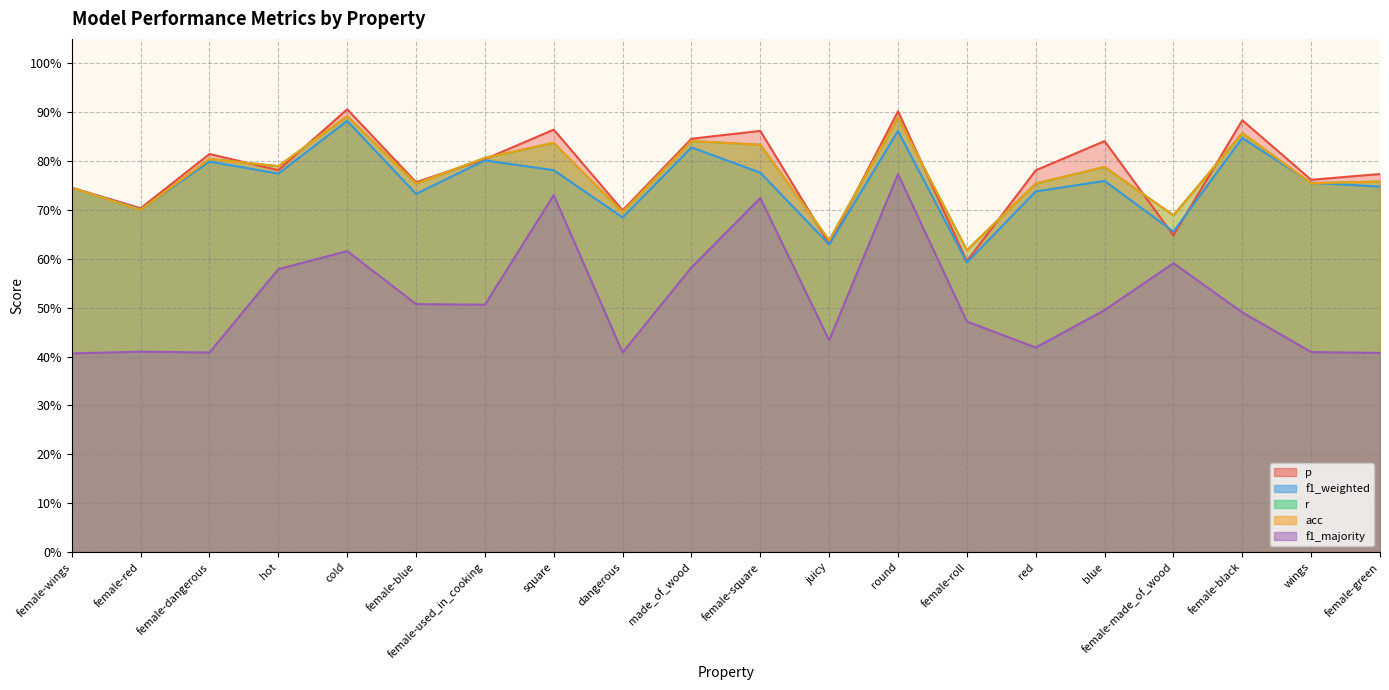

What is the average value of the f1_weighted series?

0.8